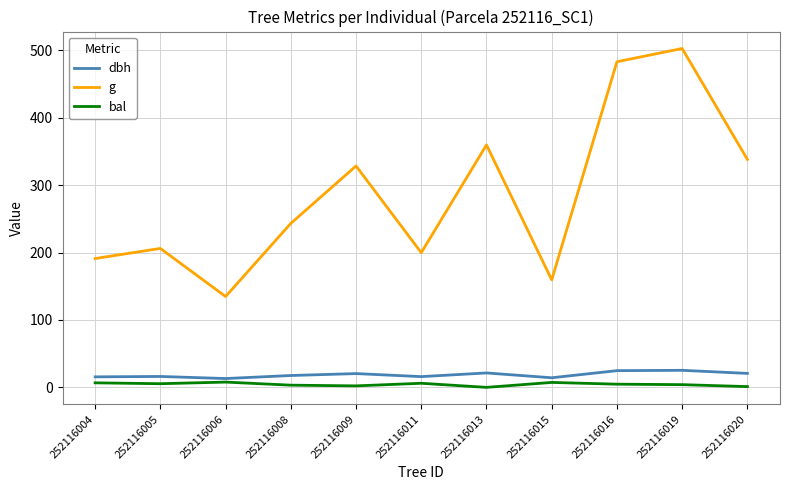

How many series are shown in this chart?

3